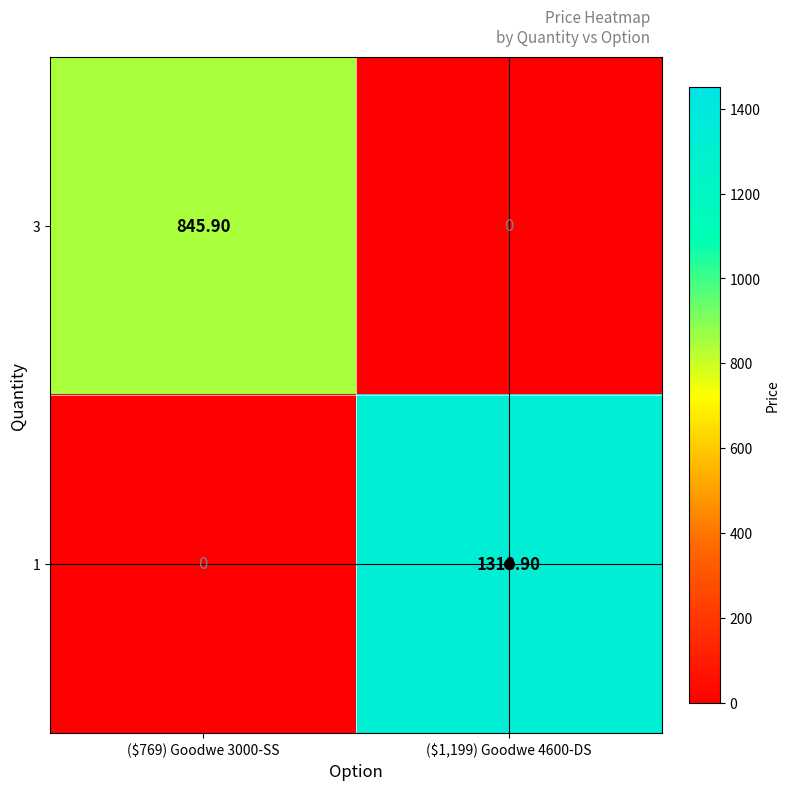

What is the maximum value shown in the chart?

1318.9